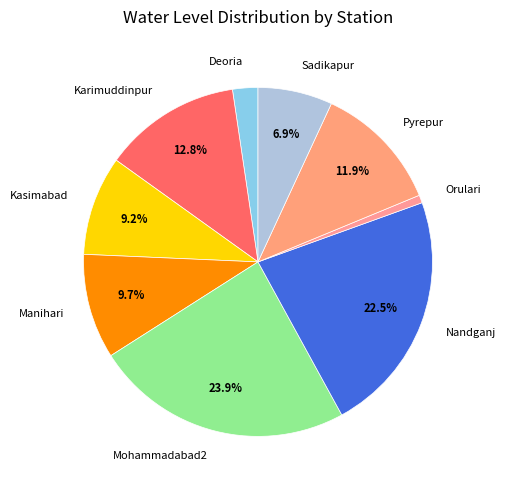

What is the smallest slice in the pie chart?

Orulari